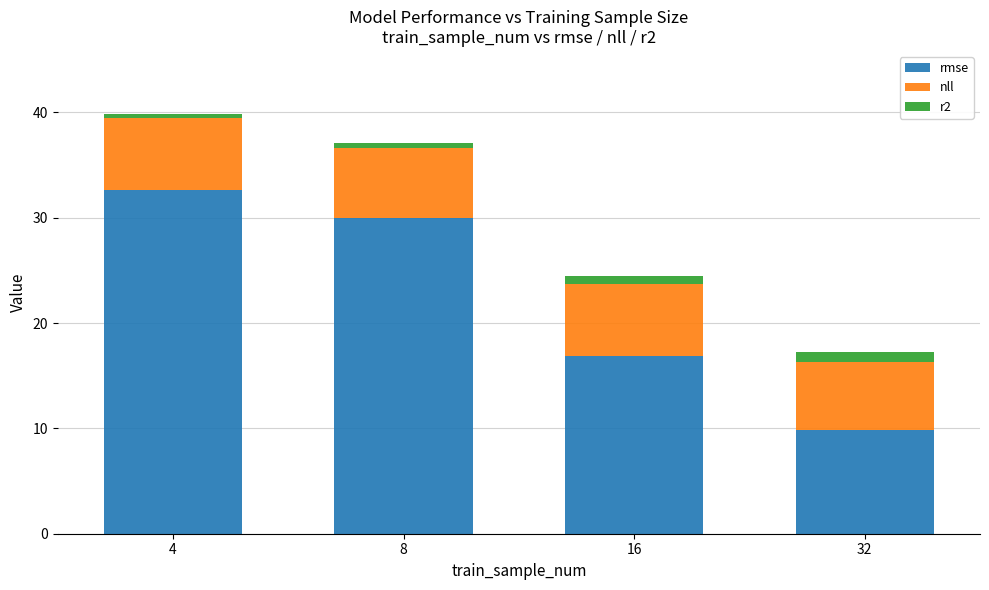

The value of rmse at 16 is 7.9. True or false?

False